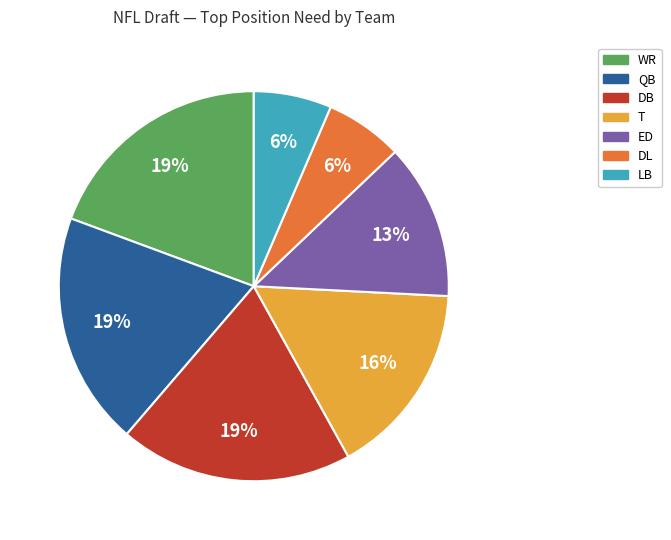

Which has a higher value, ED or LB?

ED